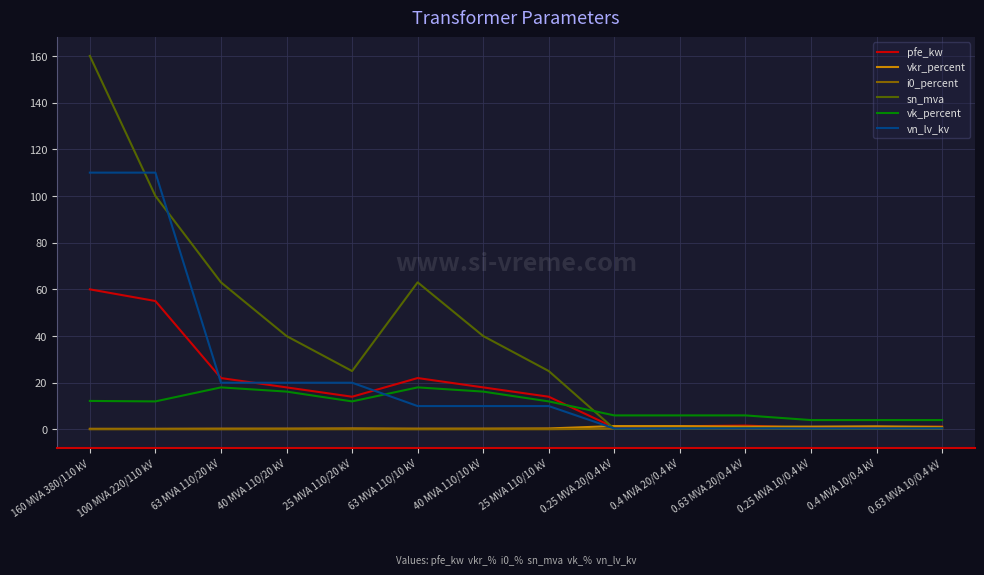

Which series has the largest range (max minus min)?

sn_mva